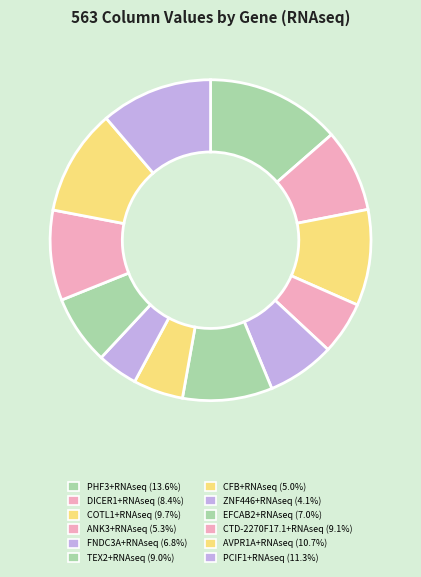

What is the largest slice in the pie chart?

PHF3+RNAseq